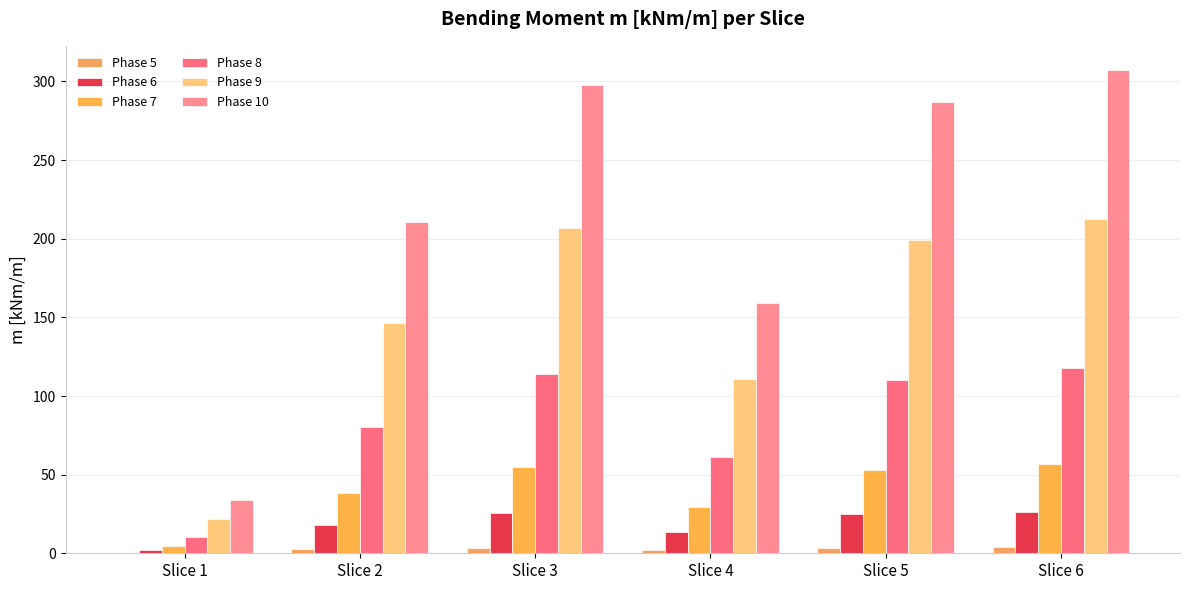

At which label does Phase 10 first exceed 287?

Slice 3